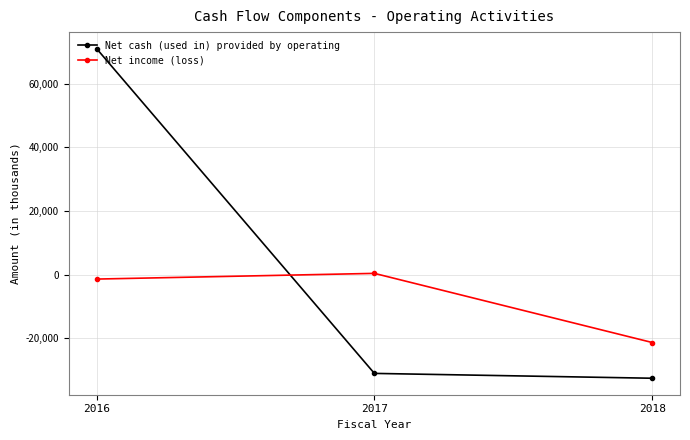

What is the spread (max minus min) of values at 2018?

11220